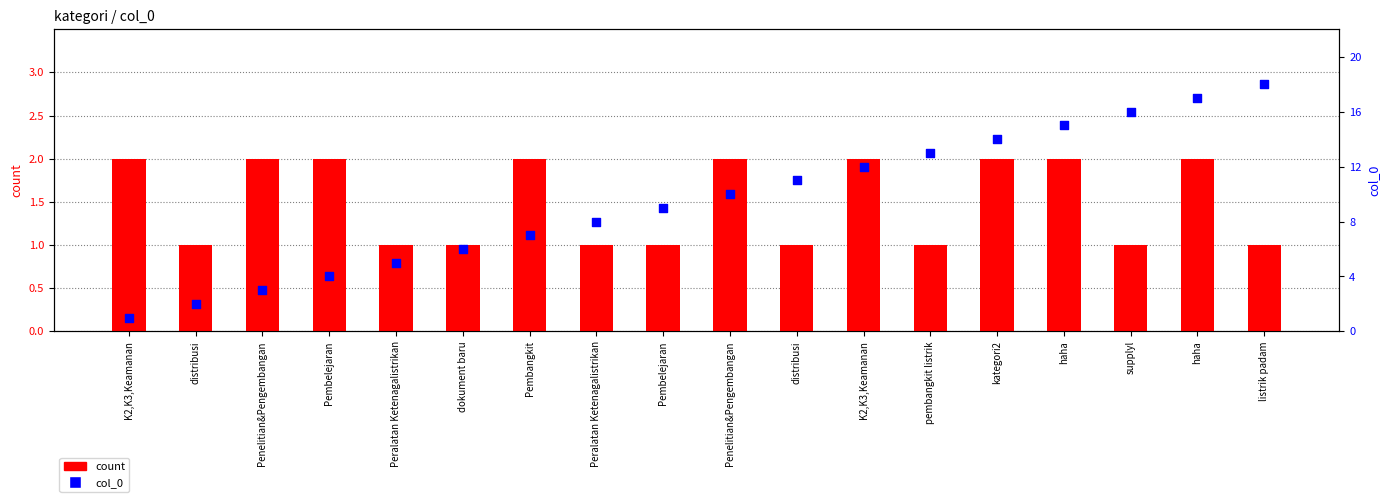

What are all the series names shown in the legend?

count, col_0